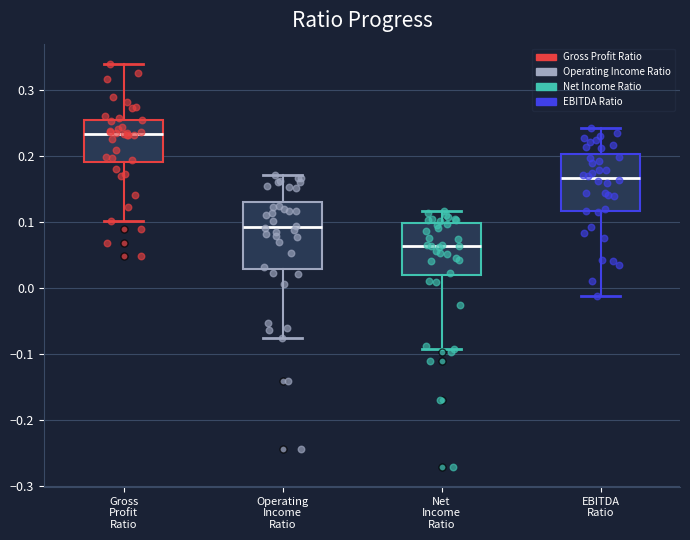

Comparing the boxes themselves (not the whiskers), which one is the tallest?

Operating Income Ratio